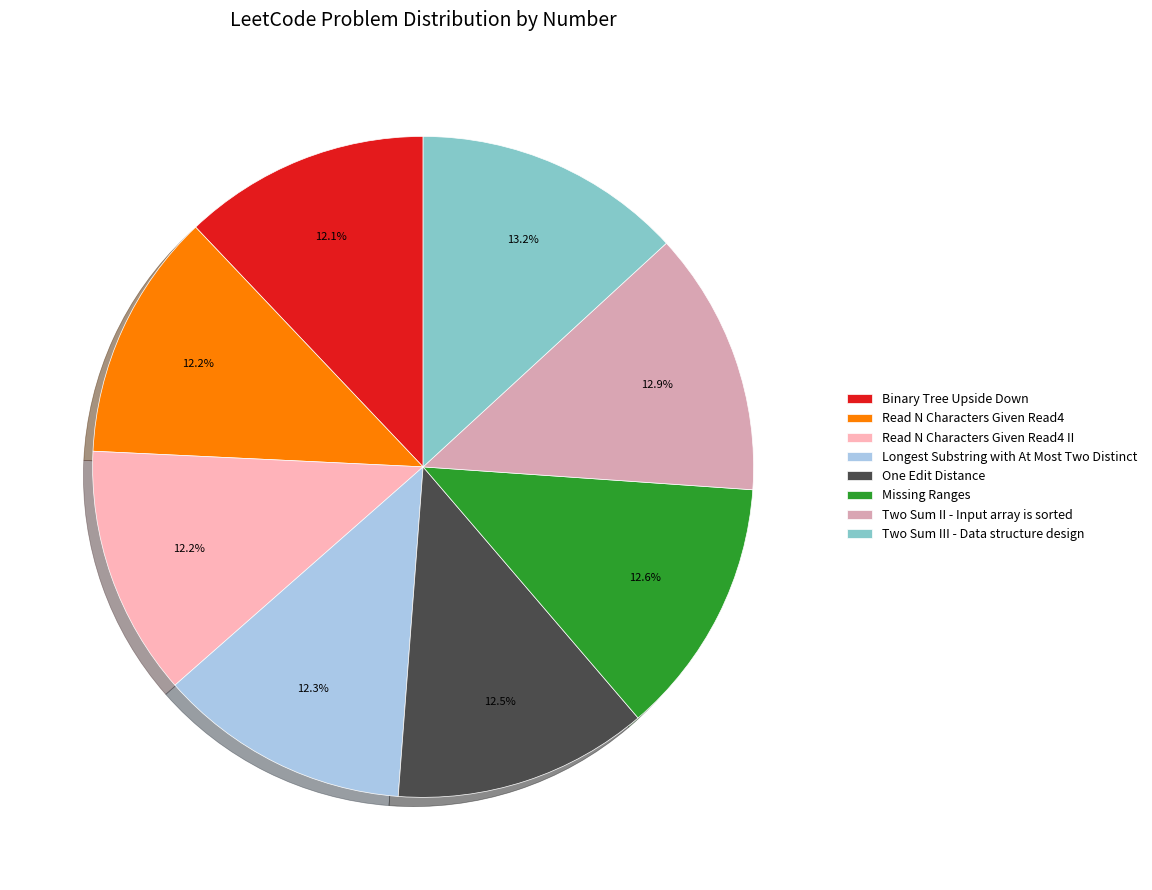

Is it true that Two Sum II - Input array is sorted is 13% of the pie?

True